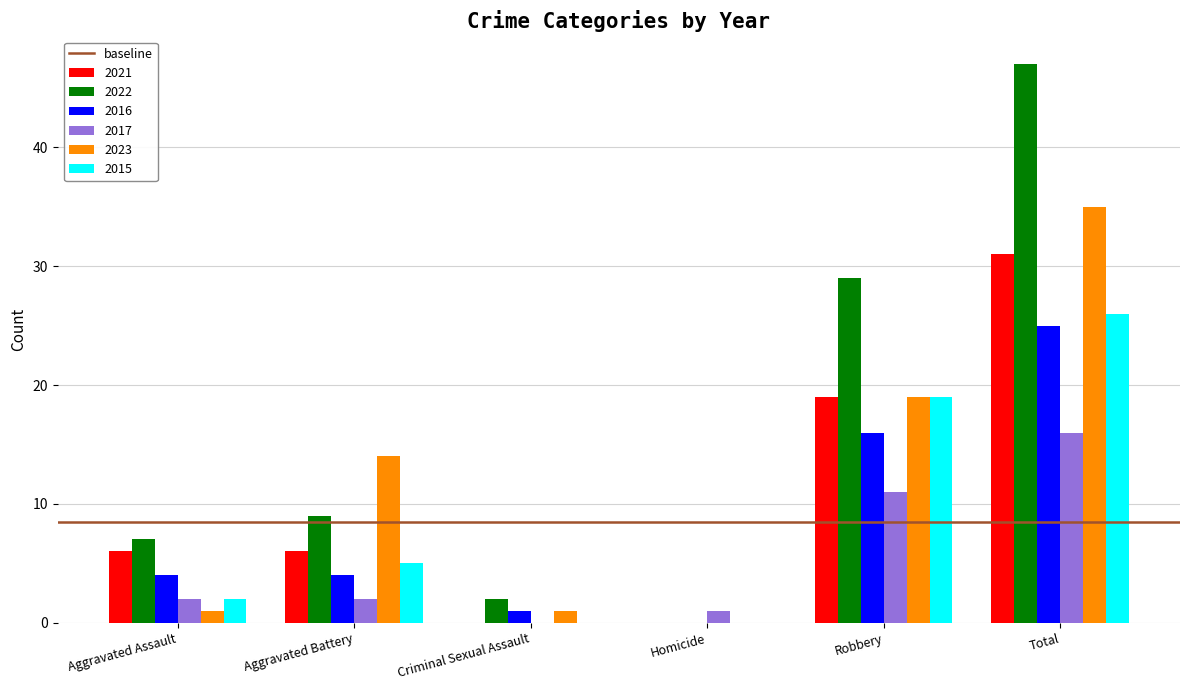

How many positive values does the 2017 series have?

5